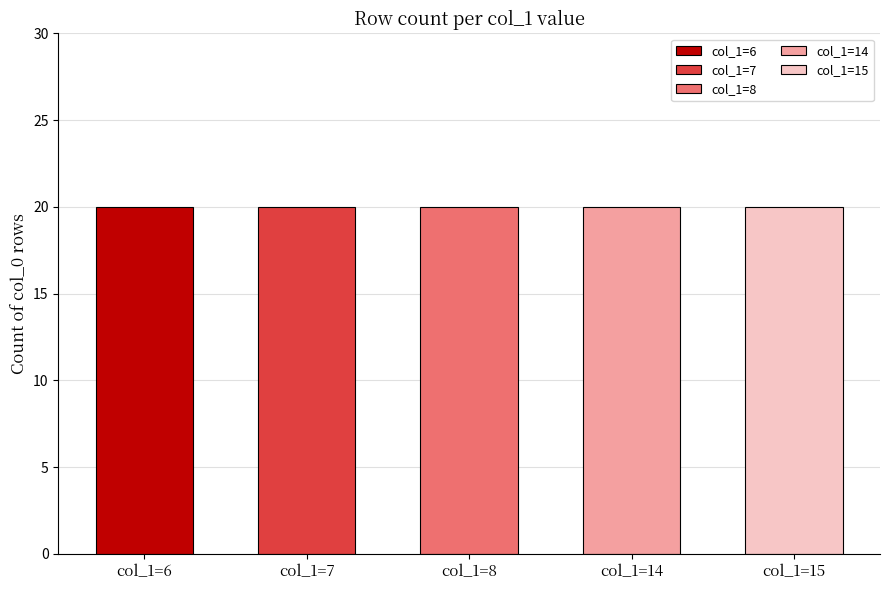

Between 8 and 15, which series saw the biggest shift?

6